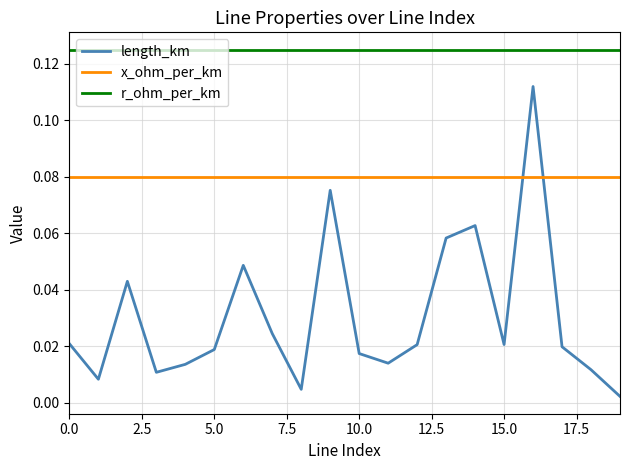

True or false: x_ohm_per_km and length_km cross at least once.

True